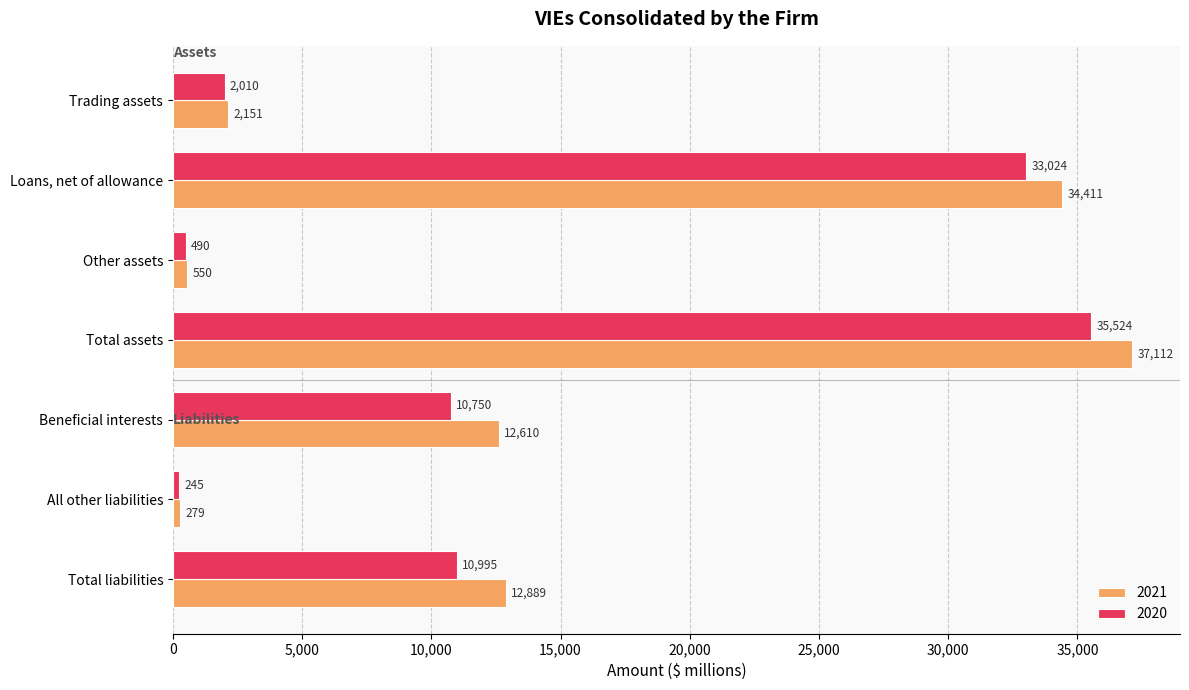

What is the average value of the 2021 series?

14286